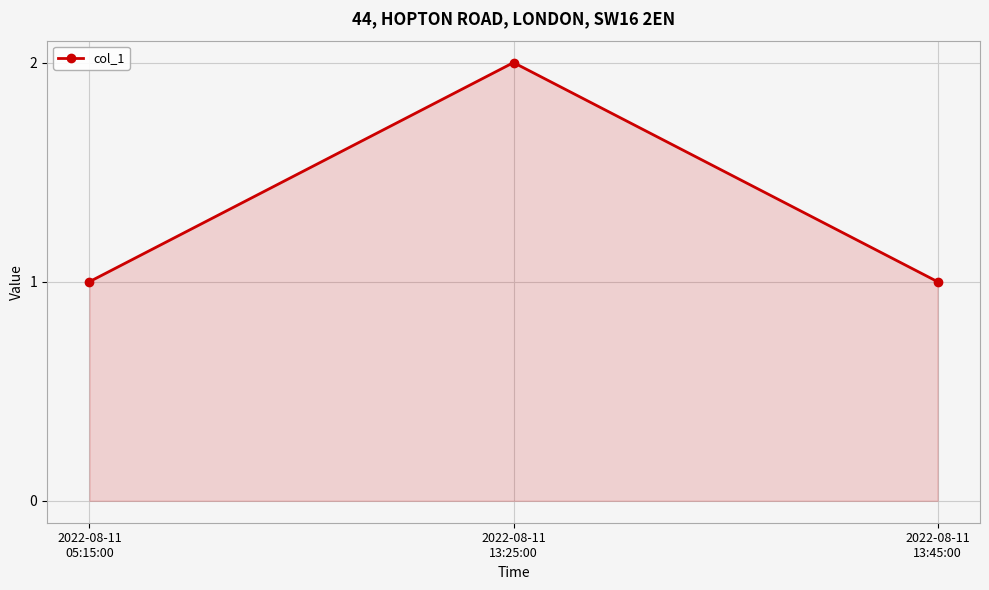

What is the value of the 3rd point from the left?

1